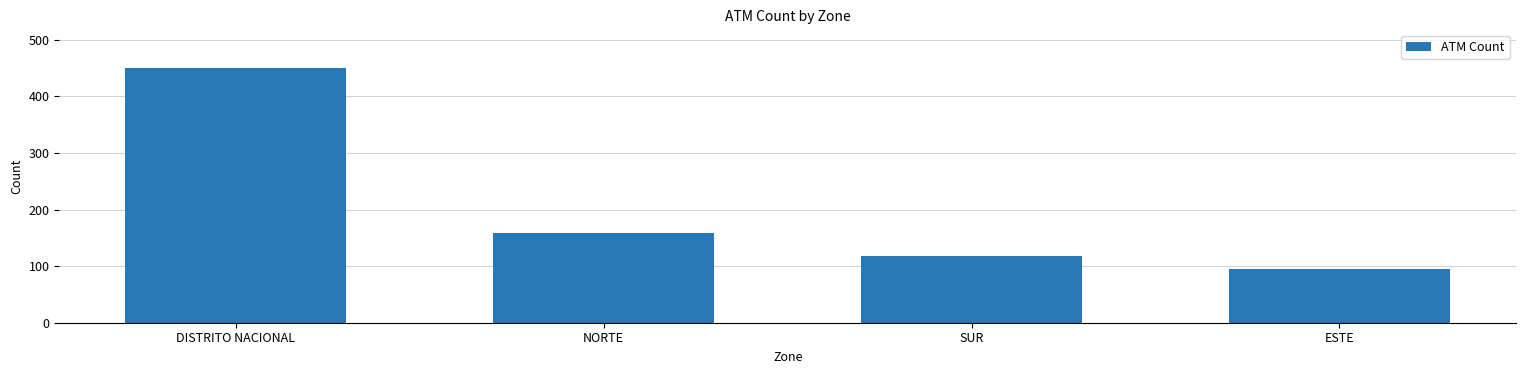

What is the change in value from SUR to ESTE?

-23